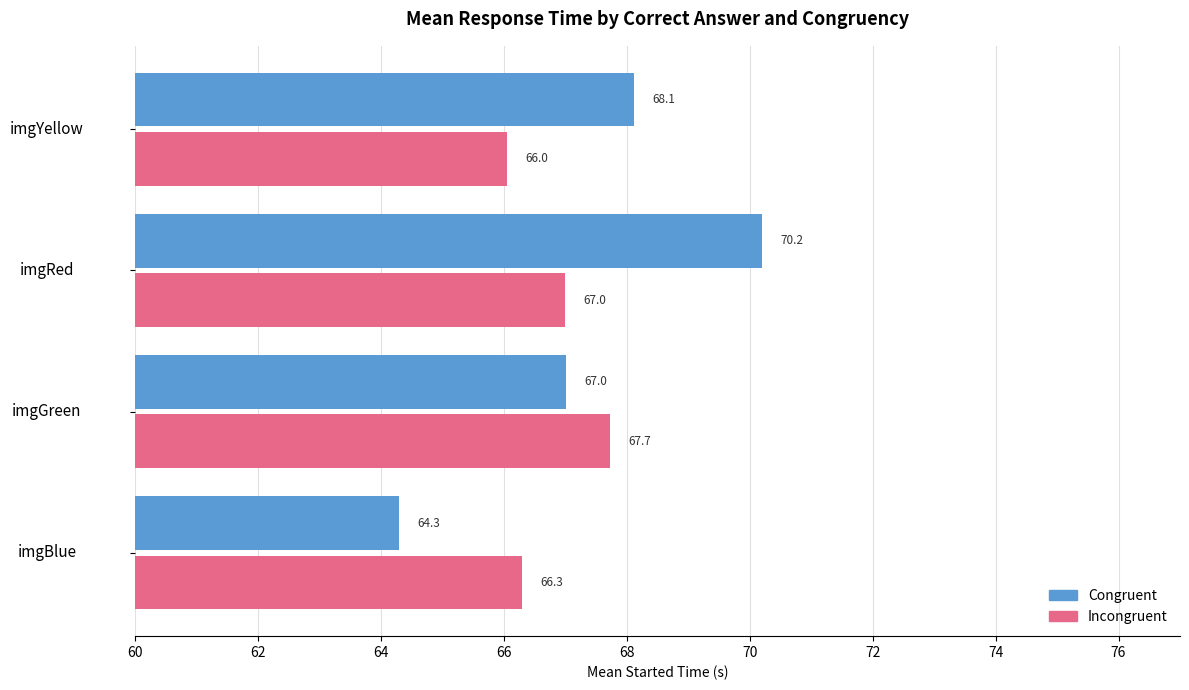

What is the difference between the maximum and minimum values in the Congruent series?

5.9